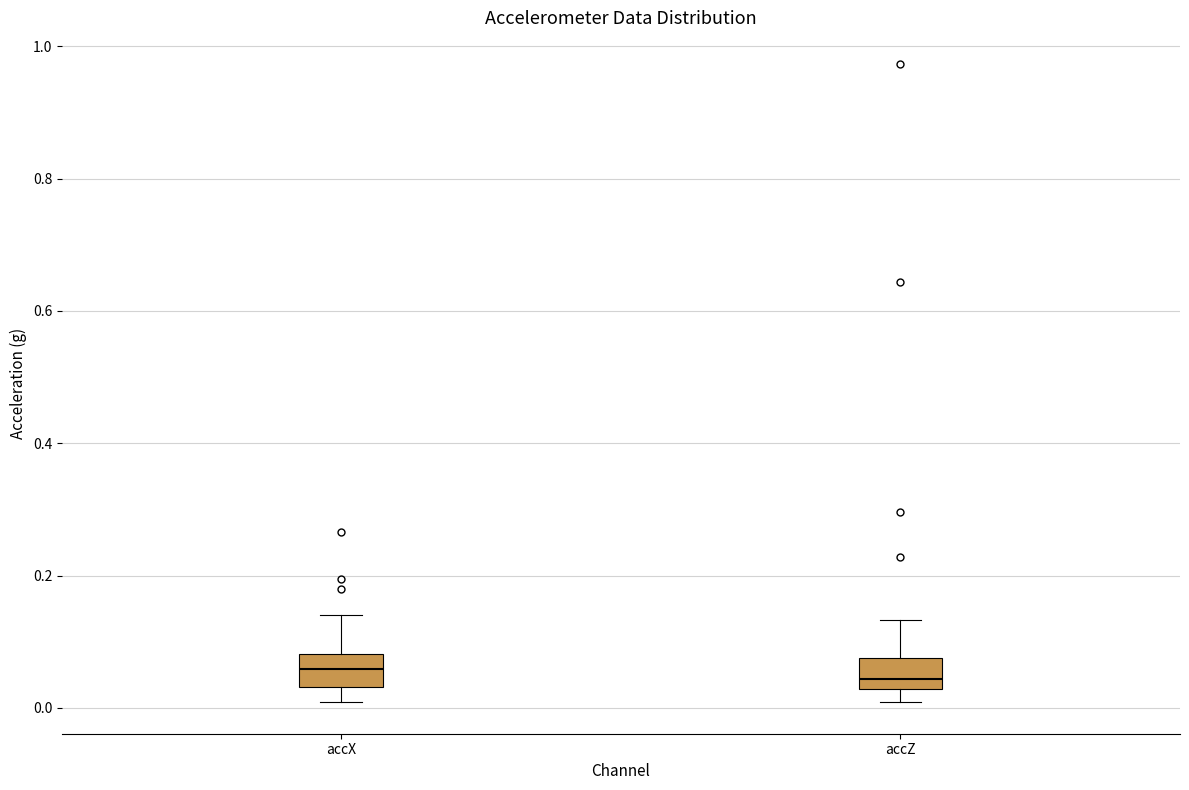

Where does the upper whisker of the box for accZ end on the y-axis? The values are not printed on the chart, so give them approximately, as read against the axis.

0.14